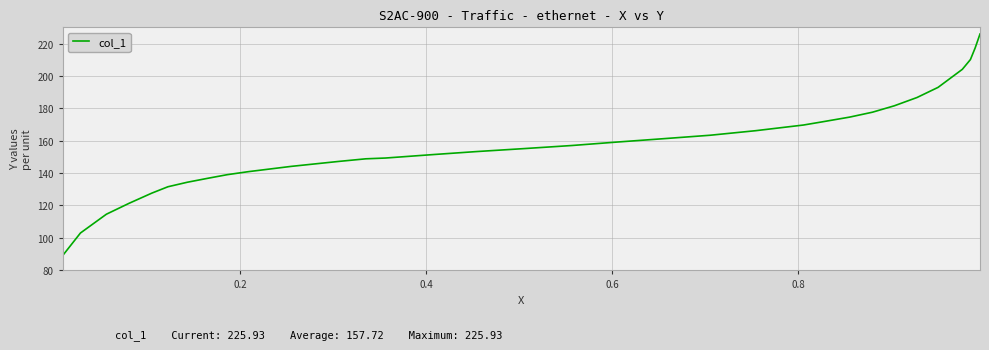

What is the minimum value shown in the chart?

88.9